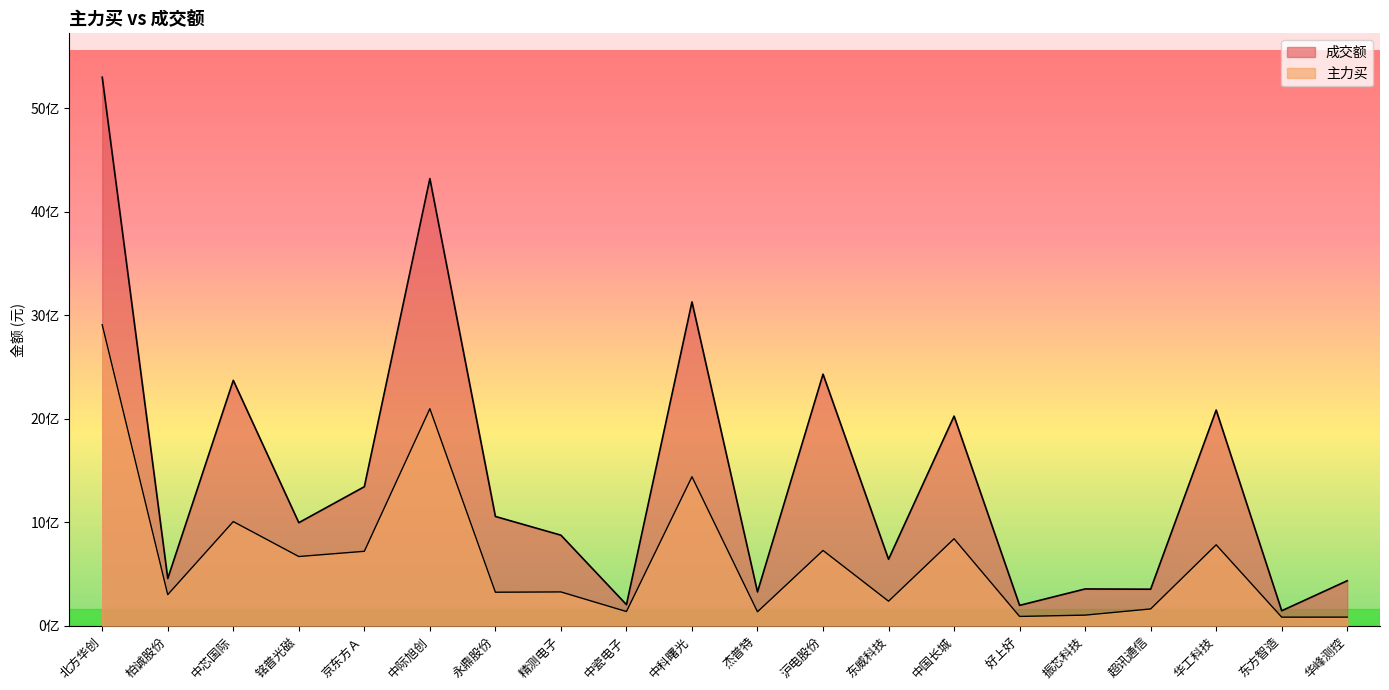

Does the chart have visible grid lines?

No